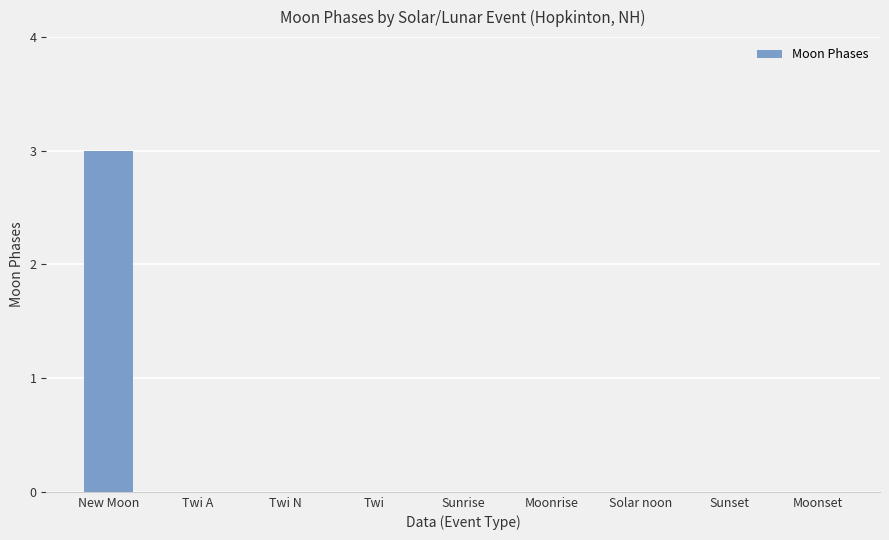

Which label corresponds to the largest value in the chart?

New Moon